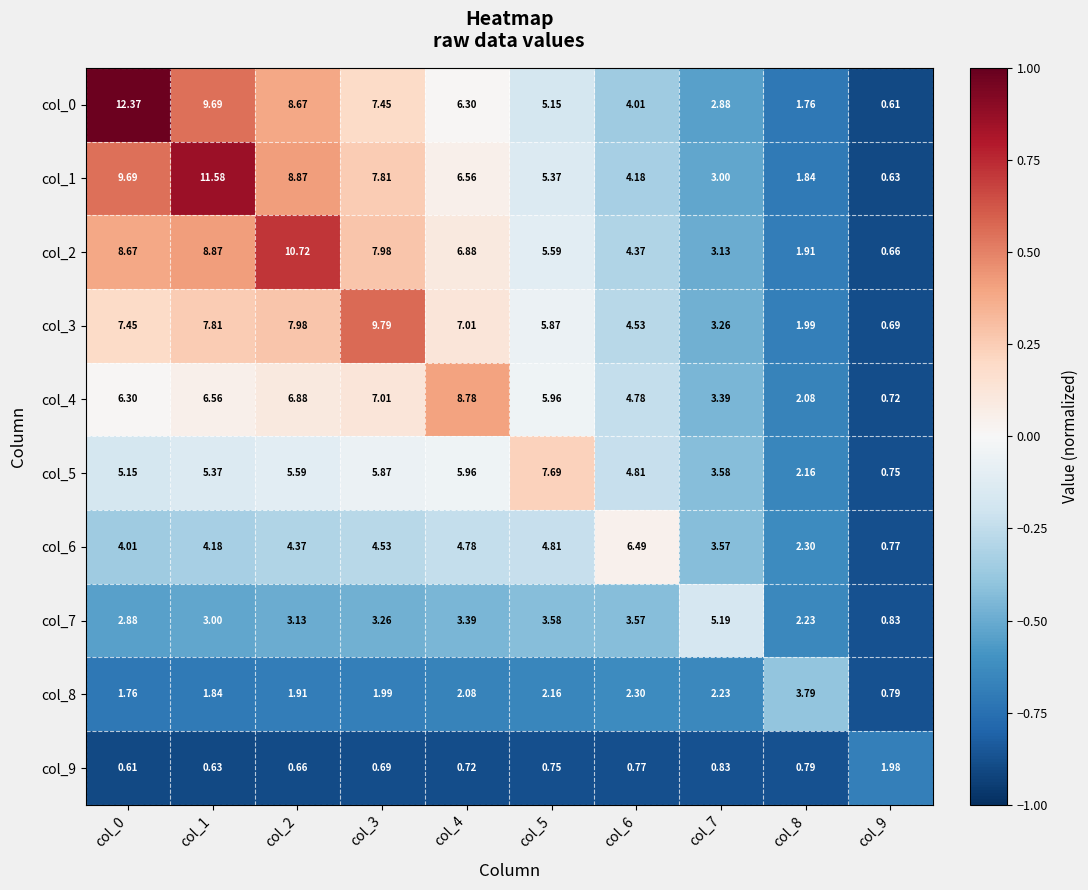

Which series changed the most between col_0 and col_3?

col_0